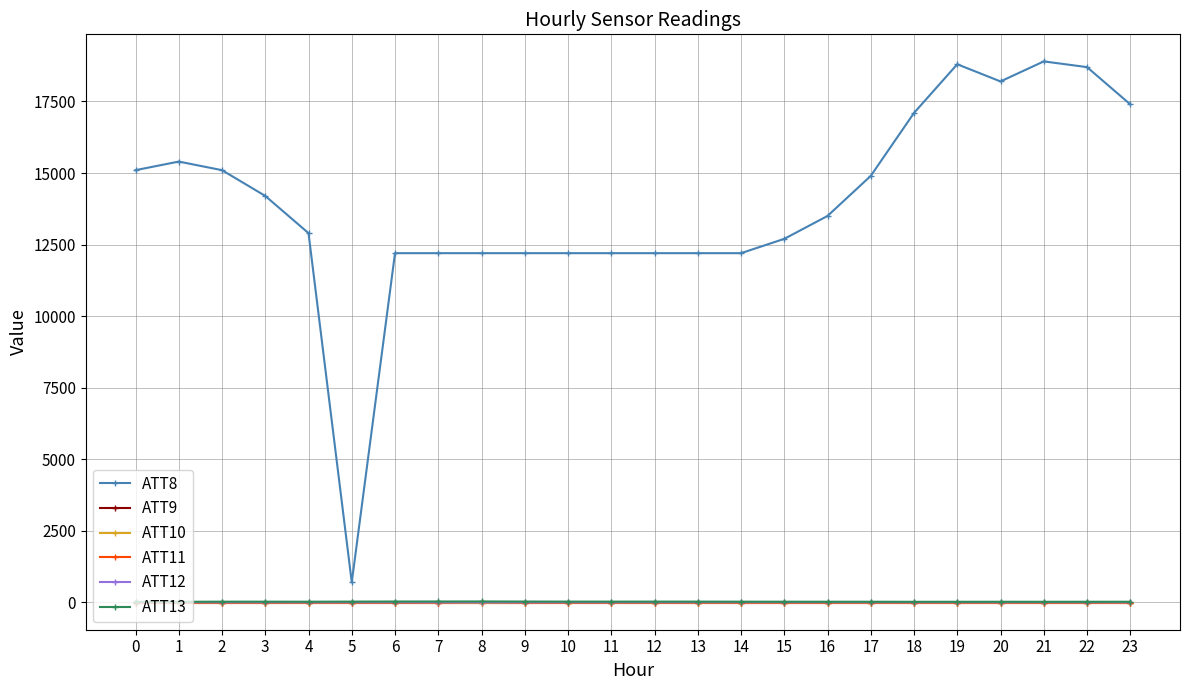

At how many categories does at least one series exceed 13?

24